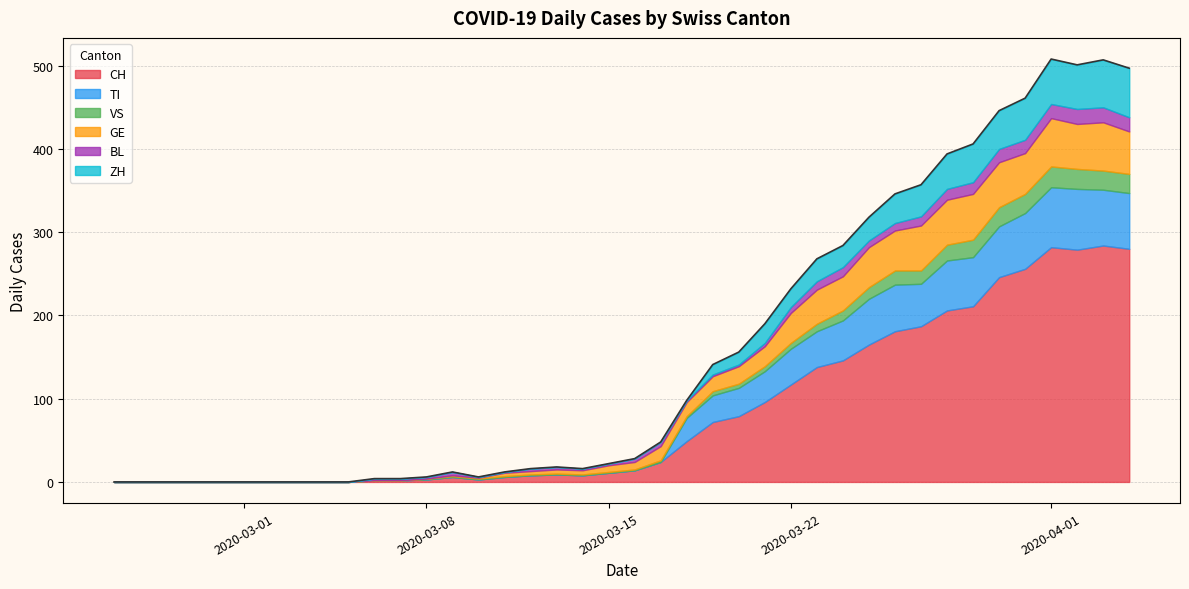

True or false: GE and CH intersect in this chart.

False